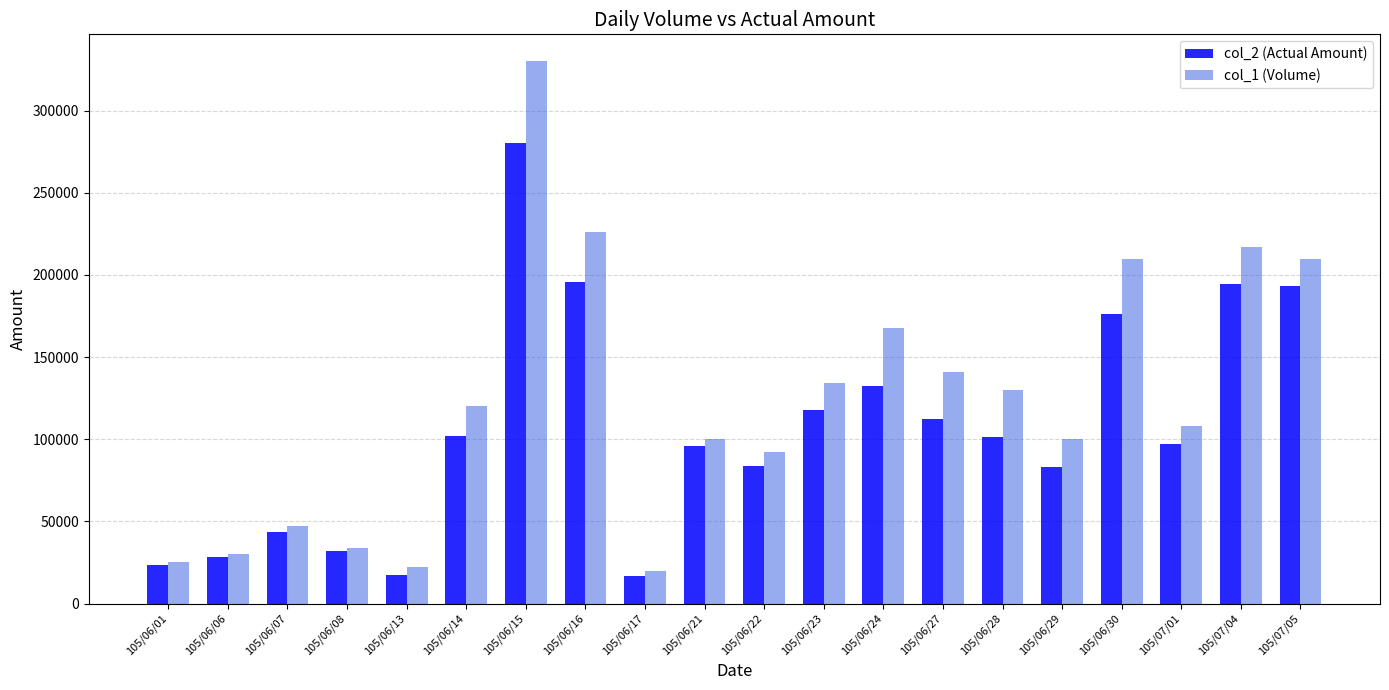

What is the sum of all col_1 (Volume) values?

2464000